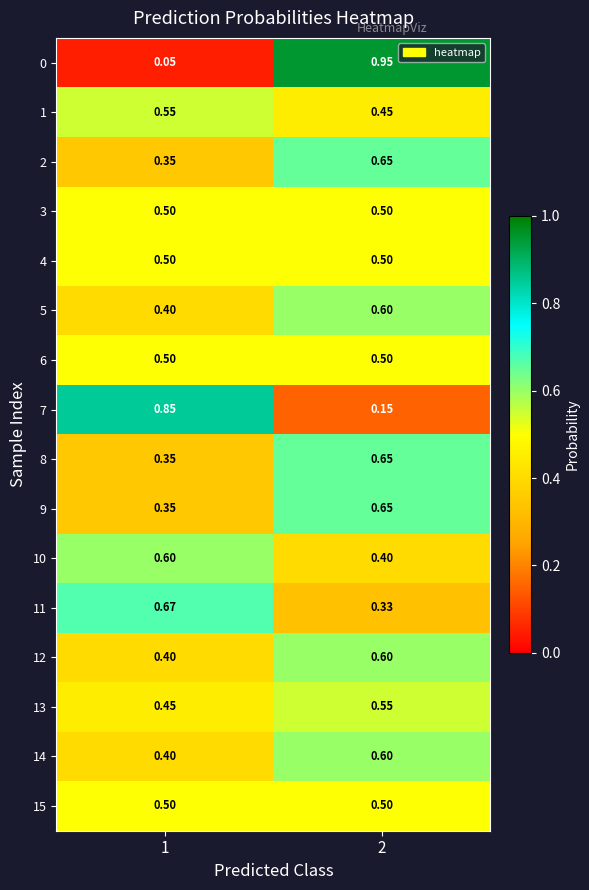

Which series has the widest spread of values?

0